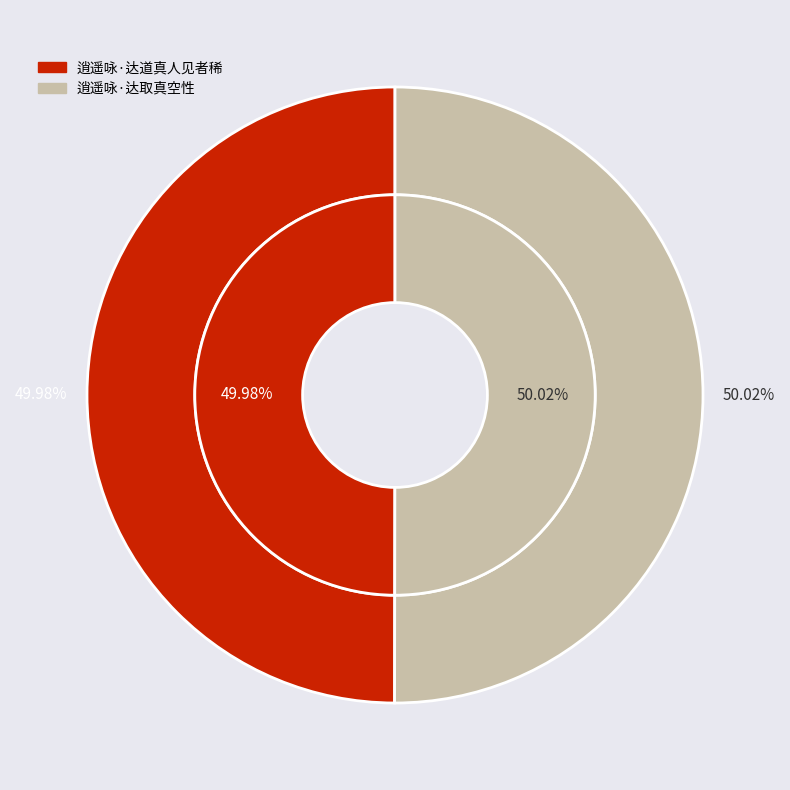

Is it true that 逍遥咏·达道真人见者稀 is 58% of the pie?

False